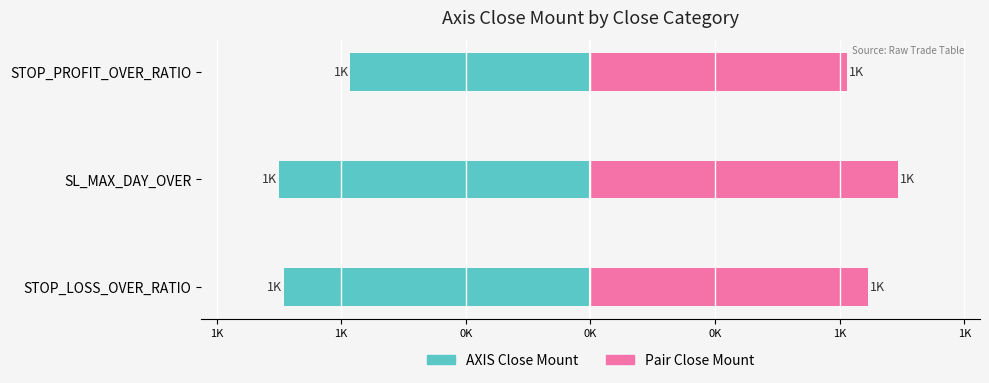

Count the number of data series in this chart.

2